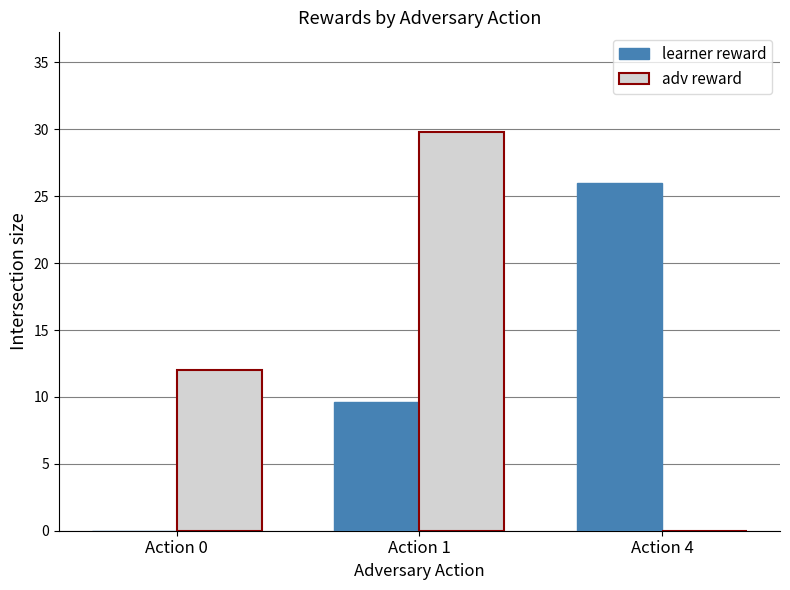

What value does the adv reward series have at Action 0?

12.0